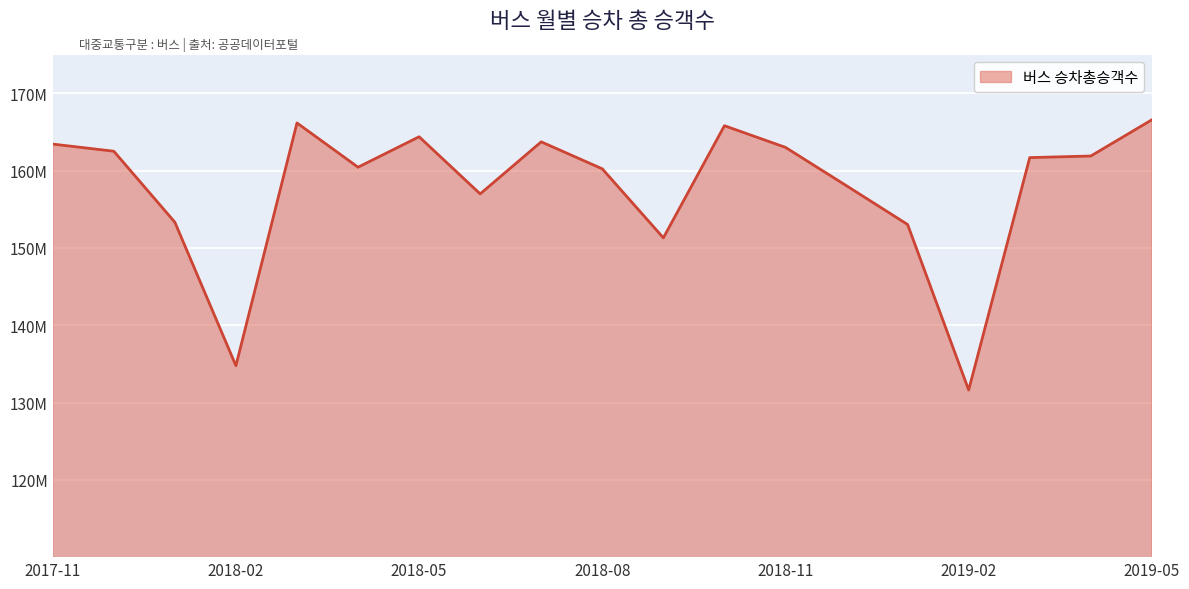

Does the chart have visible grid lines?

Yes